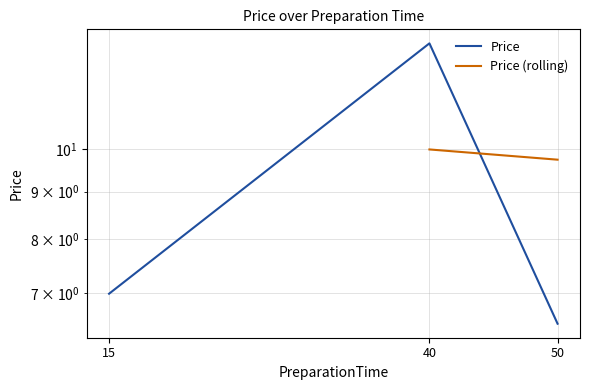

What is the sum of all values?

26.5